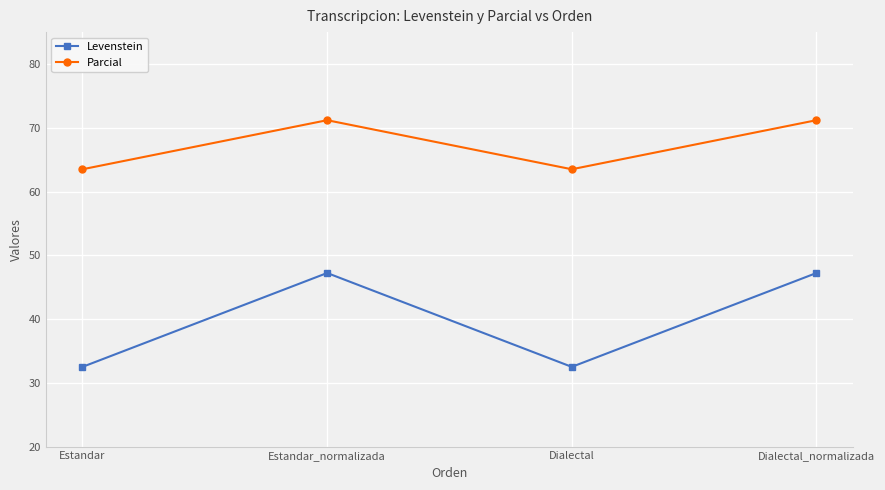

Rank the series by their maximum value, from highest to lowest.

Parcial, Levenstein